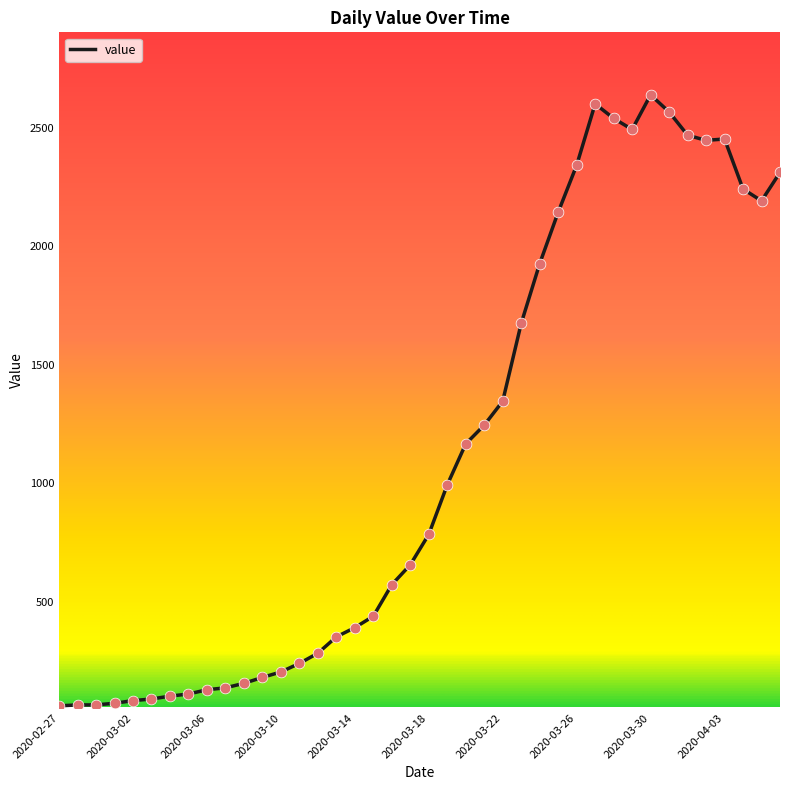

What is the smallest value displayed?

61